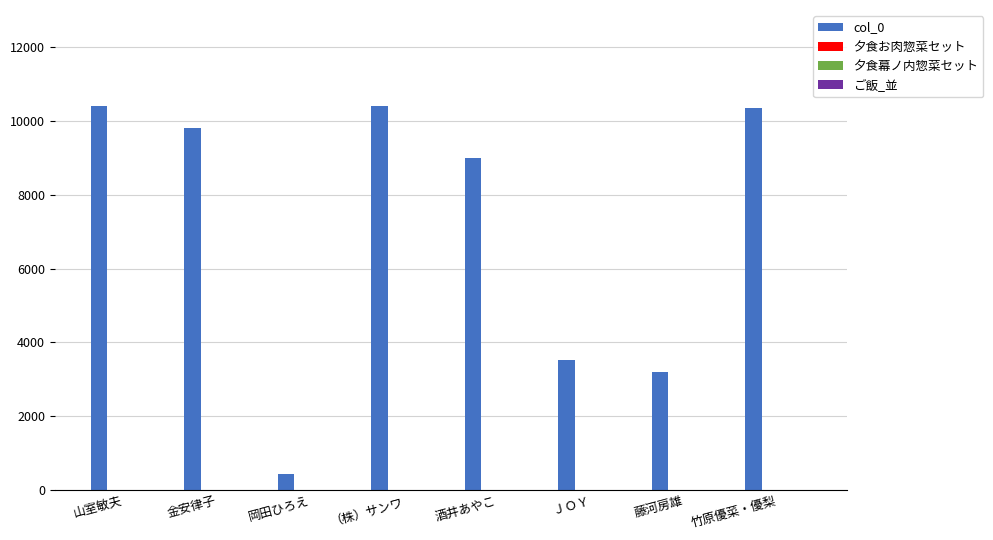

What is the maximum value shown in the chart?

10411.0